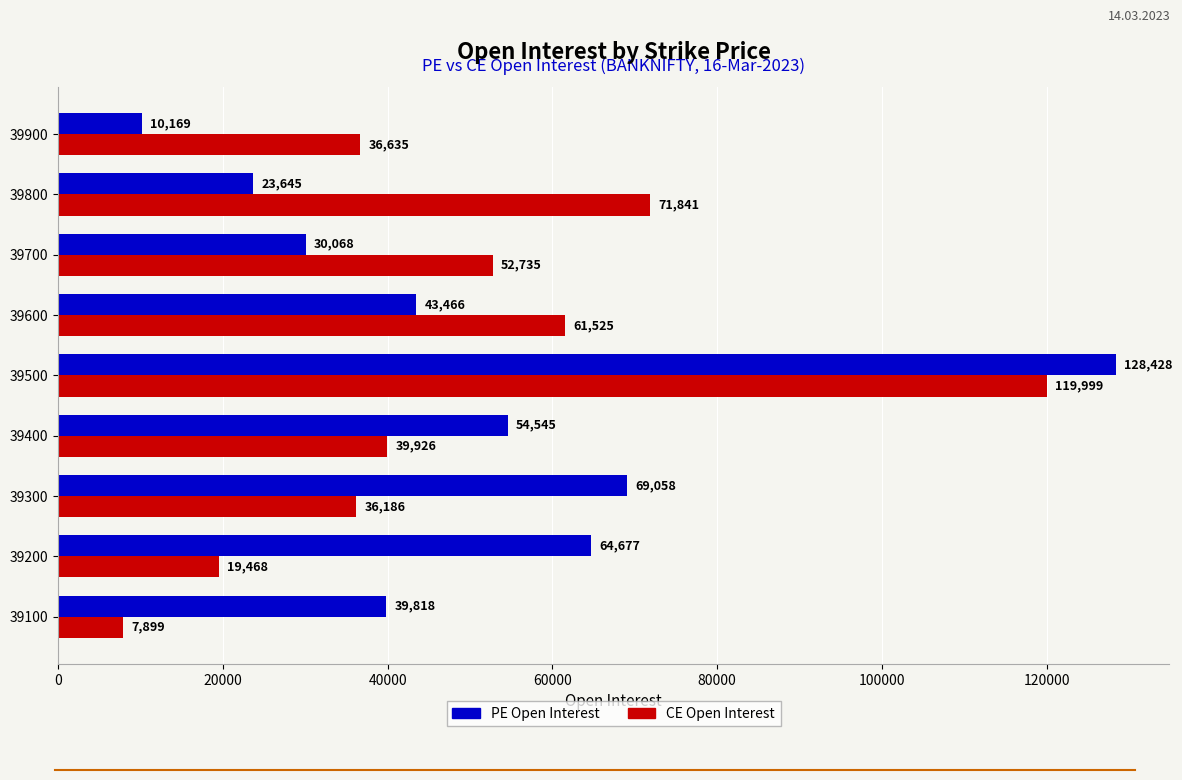

What is the difference between the highest and lowest values at 39500?

8429